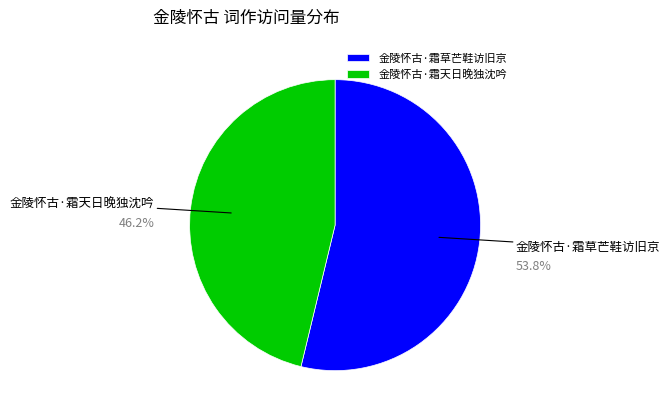

How many slices are in this pie chart?

2